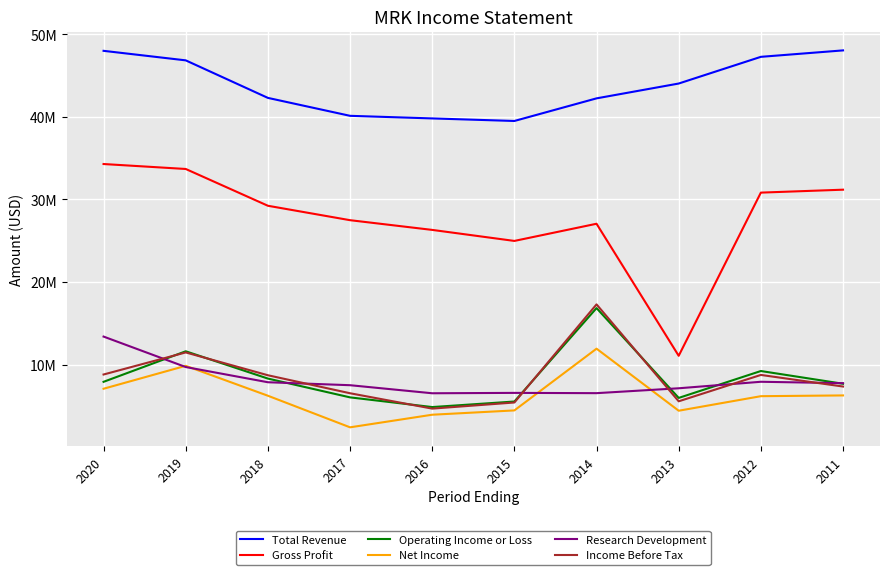

Does the chart display data point markers on the line(s)?

No